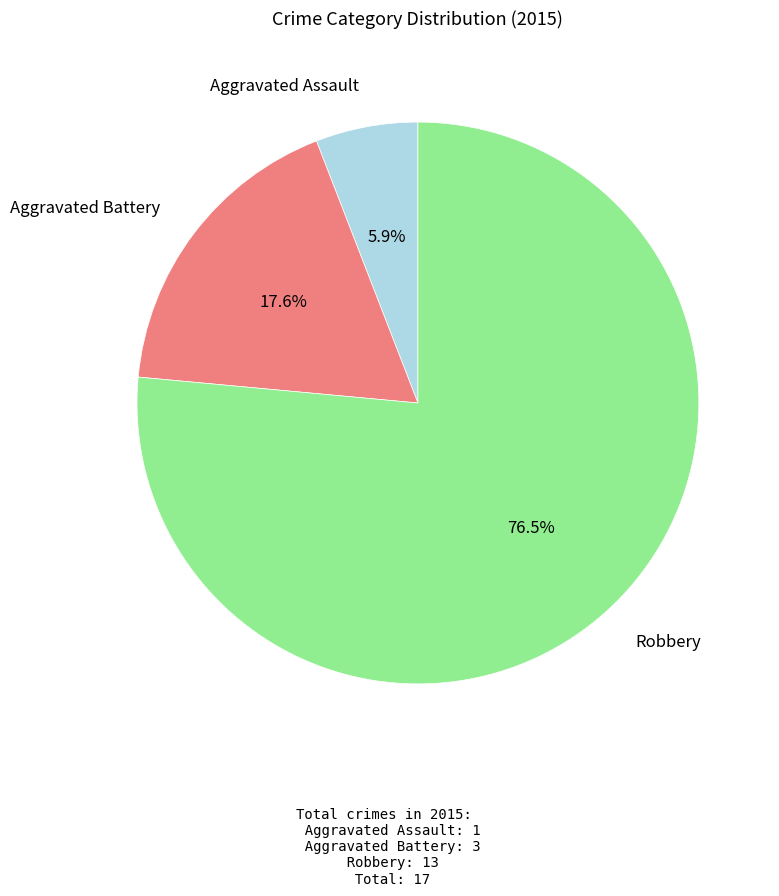

Does any single category account for the majority?

Yes